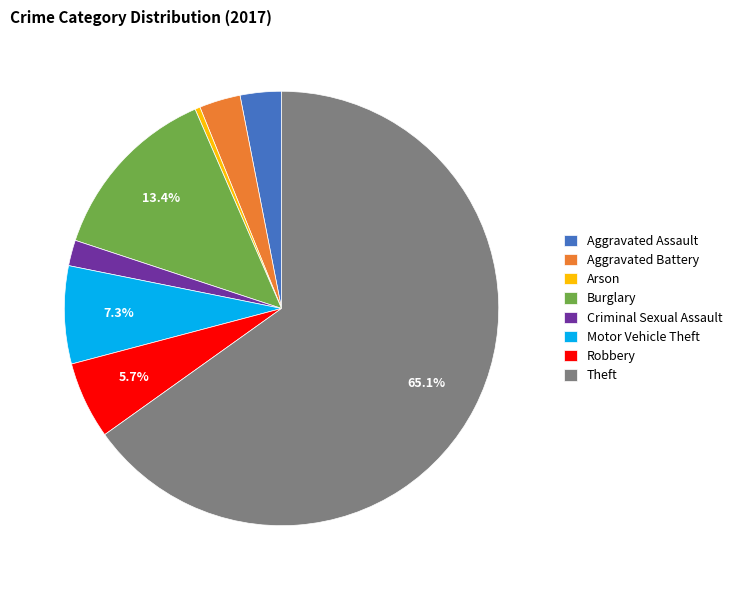

Is it true that Motor Vehicle Theft is 1% of the pie?

False